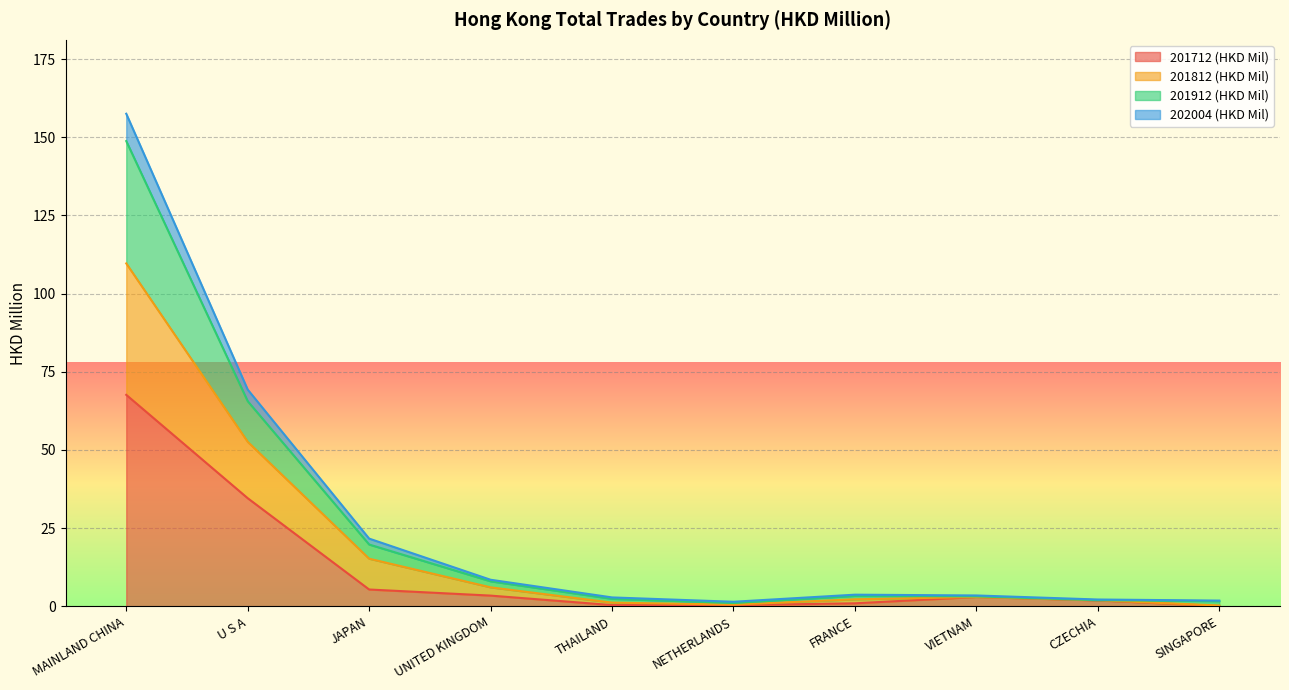

Rank the categories by 201812 (HKD Mil) value from lowest to highest.

NETHERLANDS, SINGAPORE, CZECHIA, THAILAND, VIETNAM, FRANCE, UNITED KINGDOM, JAPAN, U S A, MAINLAND CHINA